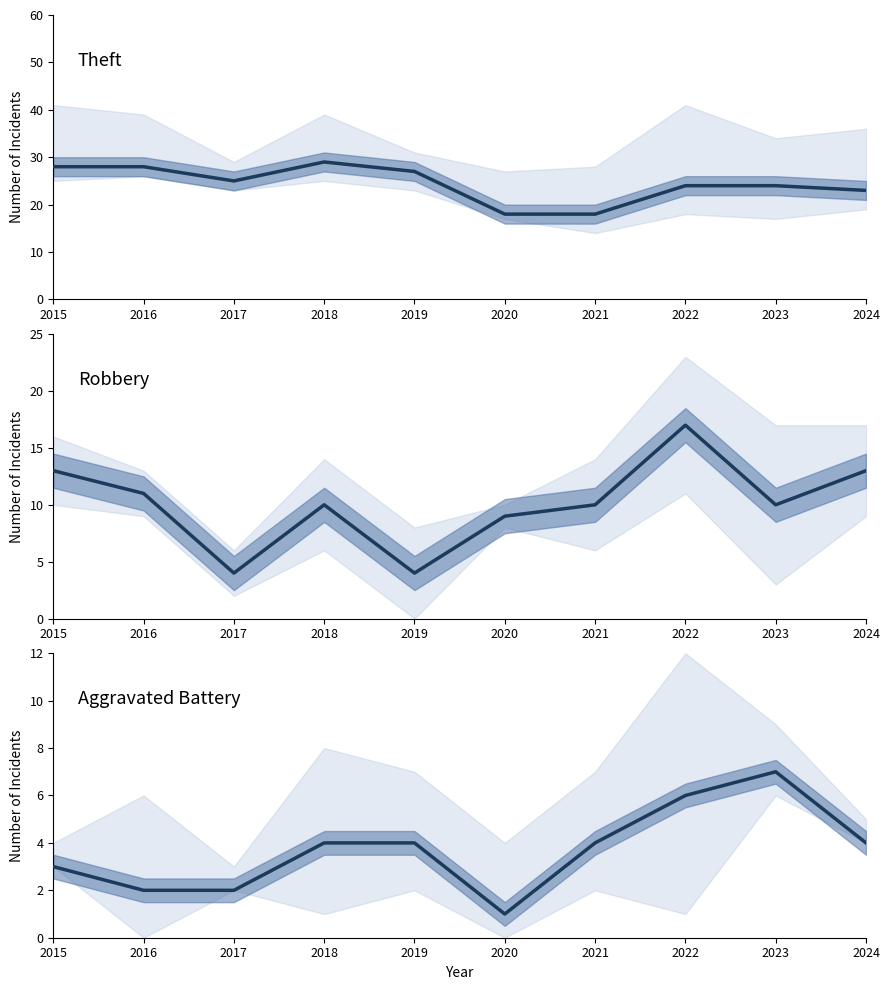

True or false: Theft and Aggravated Battery cross at least once.

False